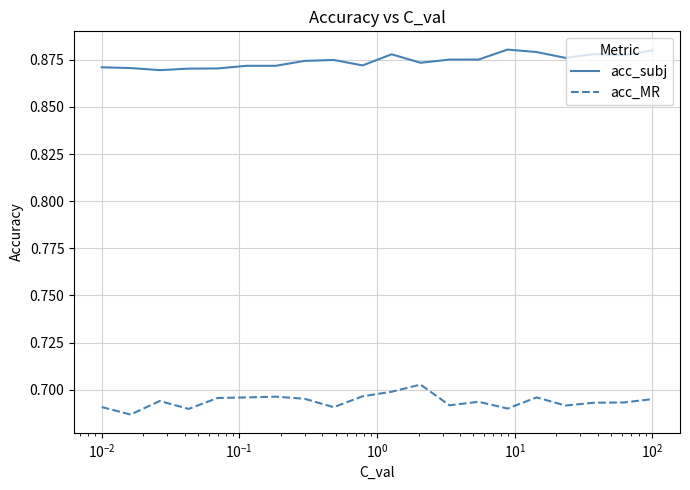

Which series has the widest spread of values?

acc_MR